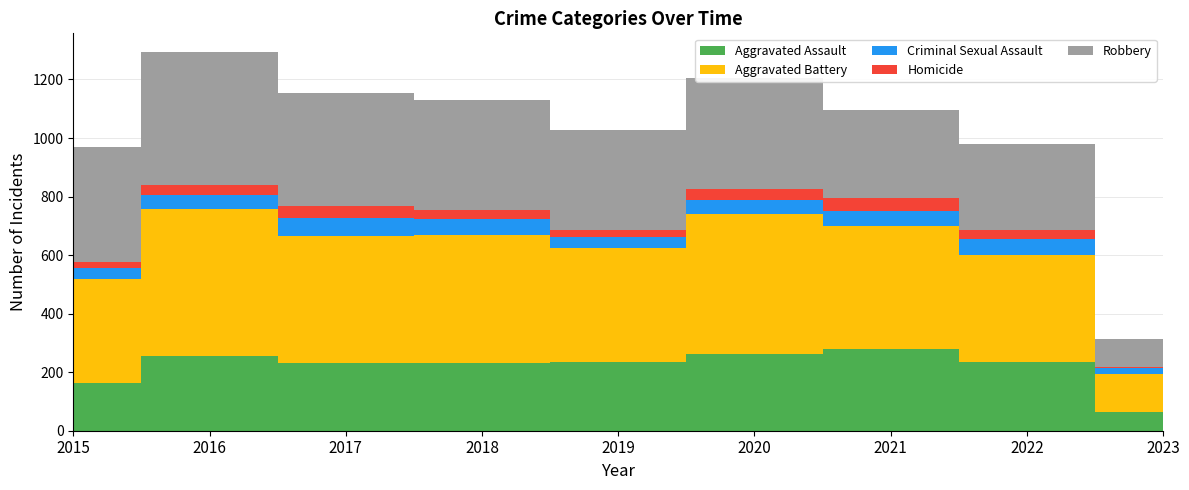

Reading left to right, extract all data points from this chart.

Aggravated Assault: 2015=163	2016=255	2017=230	2018=231	2019=235	2020=261	2021=279	2022=235	2023=65
Aggravated Battery: 2015=354	2016=501	2017=434	2018=436	2019=388	2020=478	2021=420	2022=365	2023=128
Criminal Sexual Assault: 2015=38	2016=49	2017=62	2018=56	2019=40	2020=49	2021=50	2022=56	2023=21
Homicide: 2015=23	2016=33	2017=42	2018=31	2019=24	2020=39	2021=46	2022=29	2023=5
Robbery: 2015=393	2016=455	2017=386	2018=375	2019=340	2020=378	2021=300	2022=295	2023=94